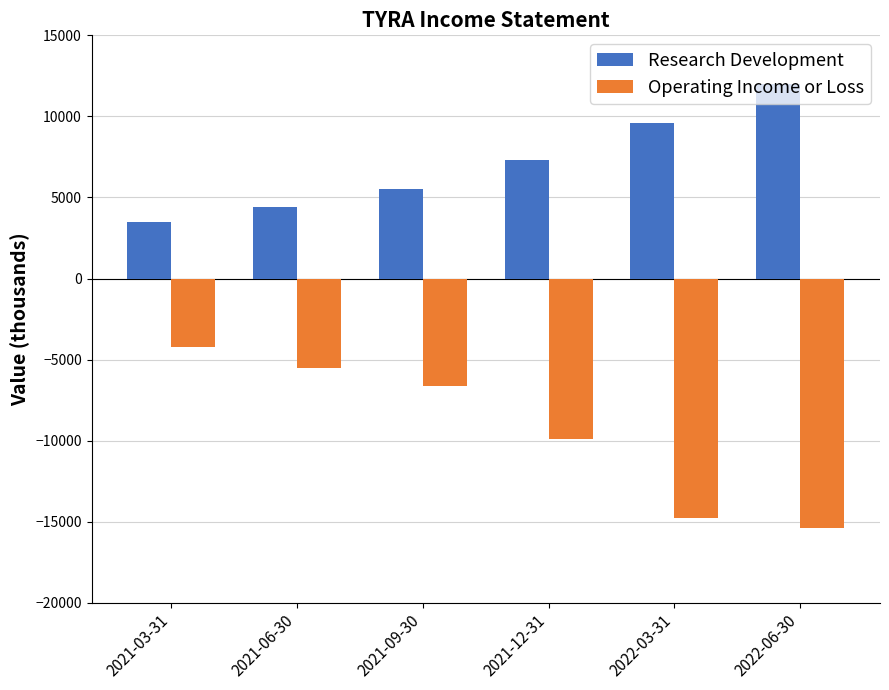

How many bars are there in total?

12